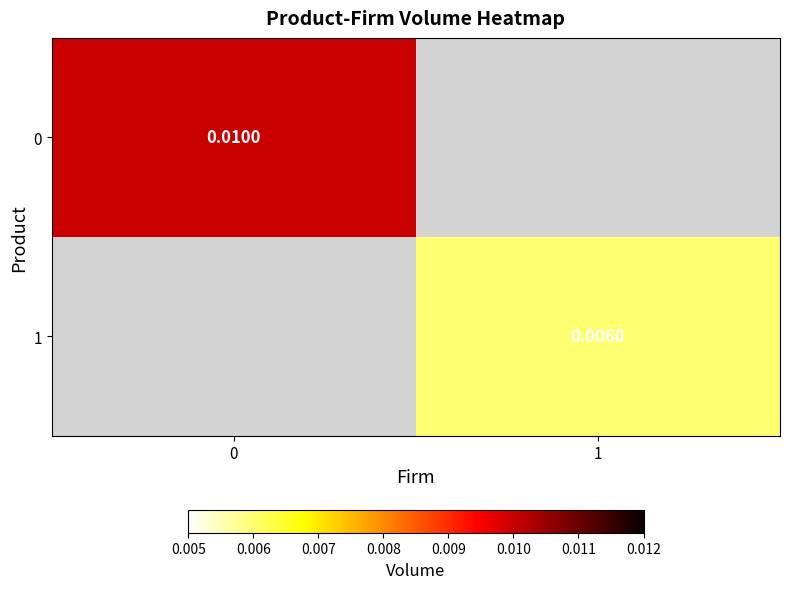

At how many categories does at least one series exceed 0?

2